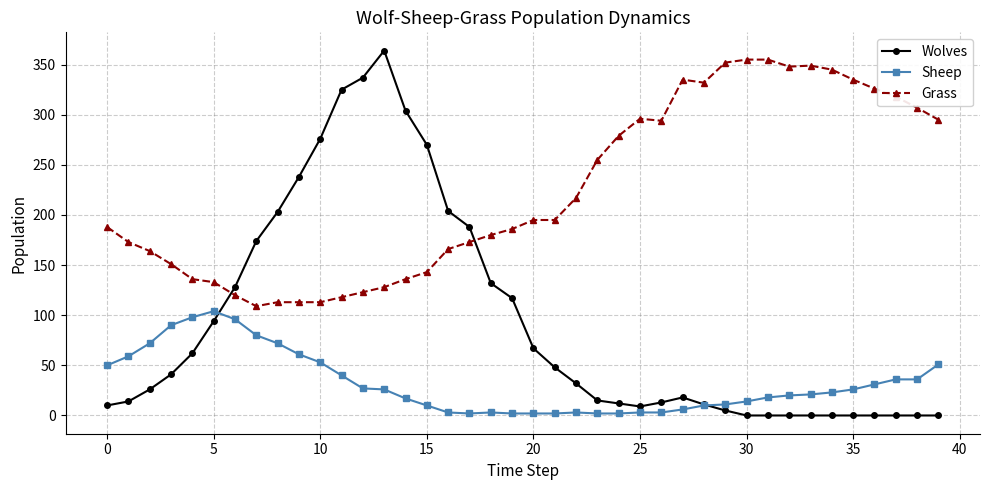

Rank the series by their average value, from highest to lowest.

Grass, Wolves, Sheep